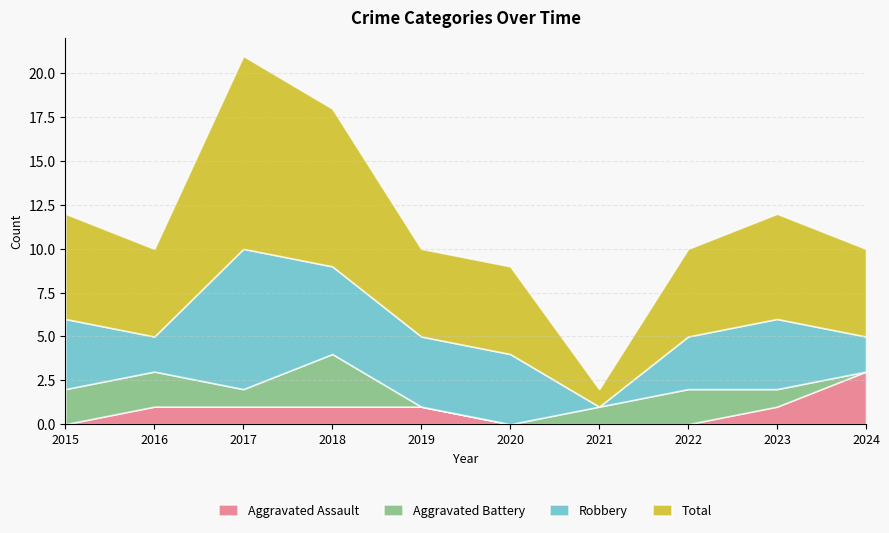

Which series has the largest total across all categories?

Total